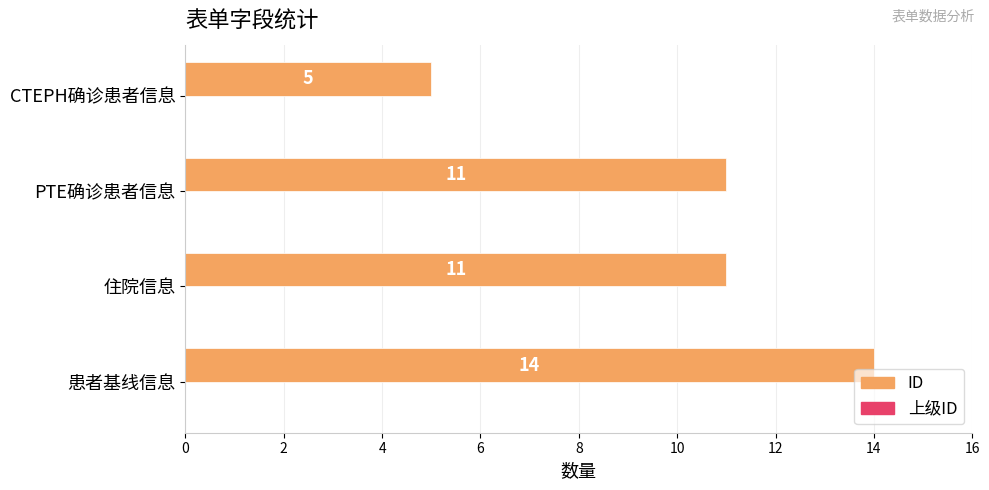

What is the minimum value shown in the chart?

5